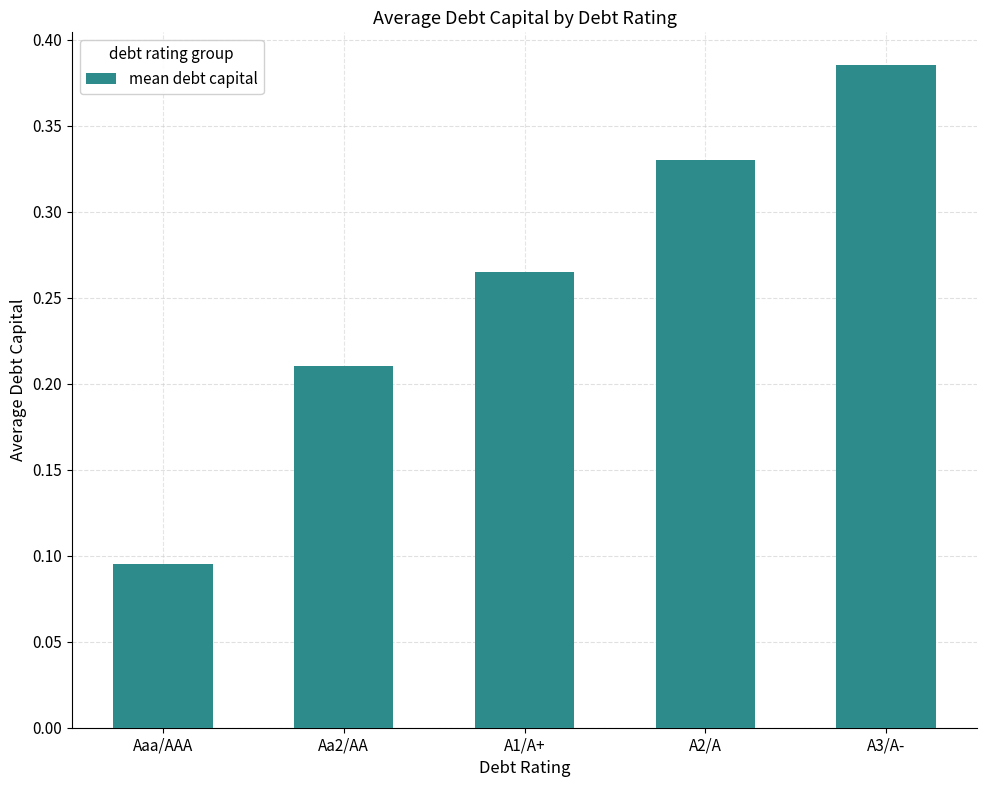

What is the sum of all values?

1.3